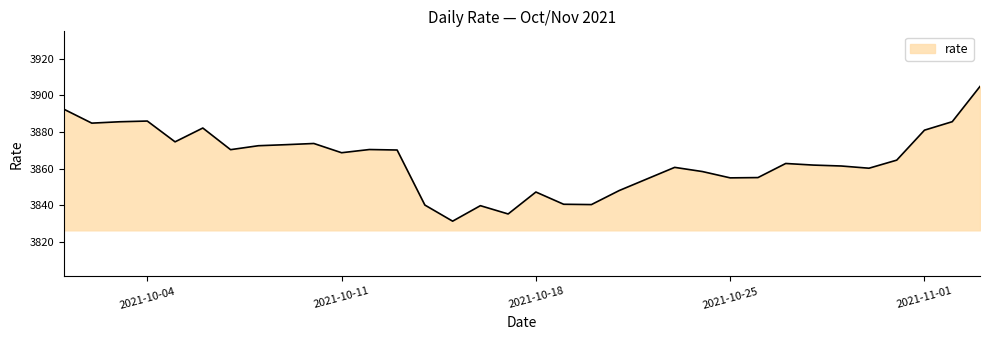

How many lines are shown in the chart?

1